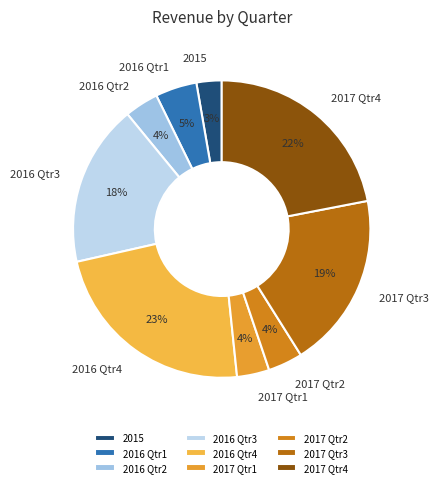

Which has a higher value, 2017 Qtr2 or 2016 Qtr4?

2016 Qtr4